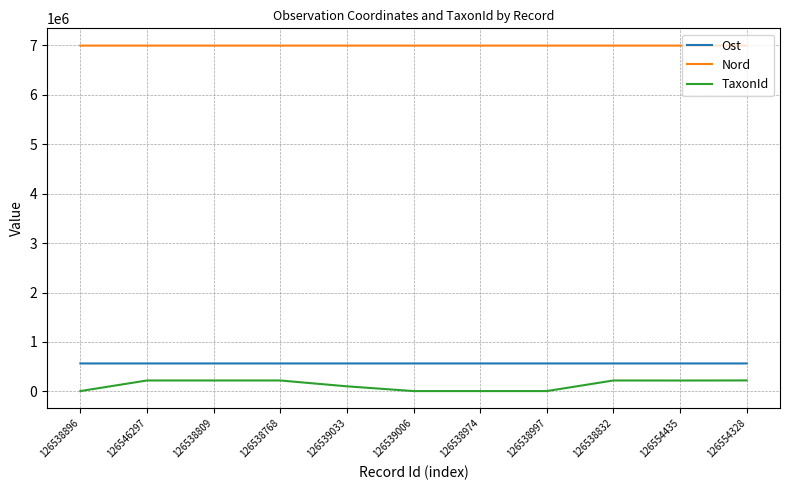

What is the sum of the Ost values at 126538896 and 126546297?

1130089